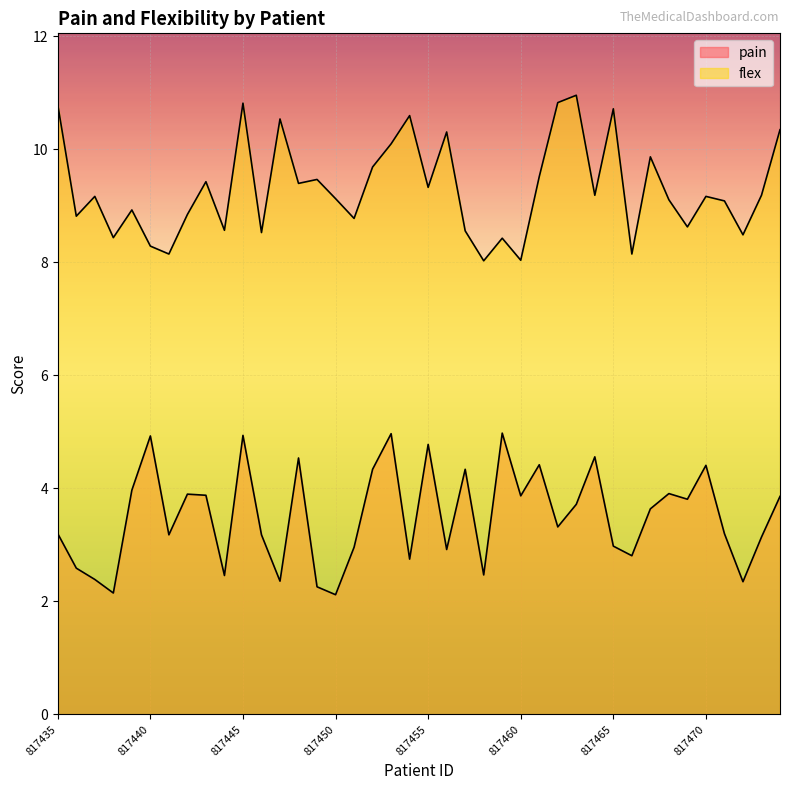

Which series changed the most between 817458 and 817464?

pain